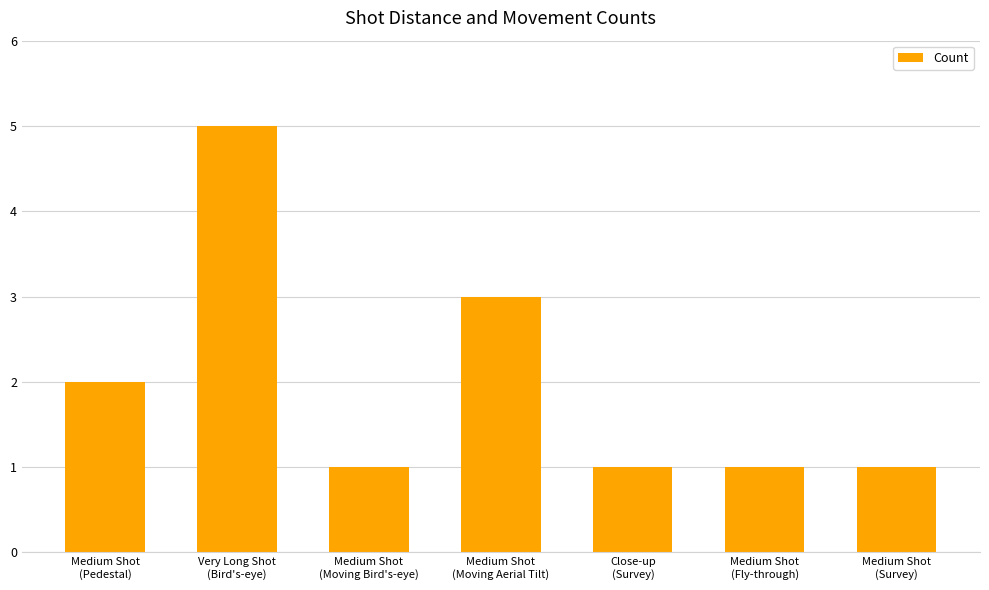

What is the difference between the maximum and minimum values?

4